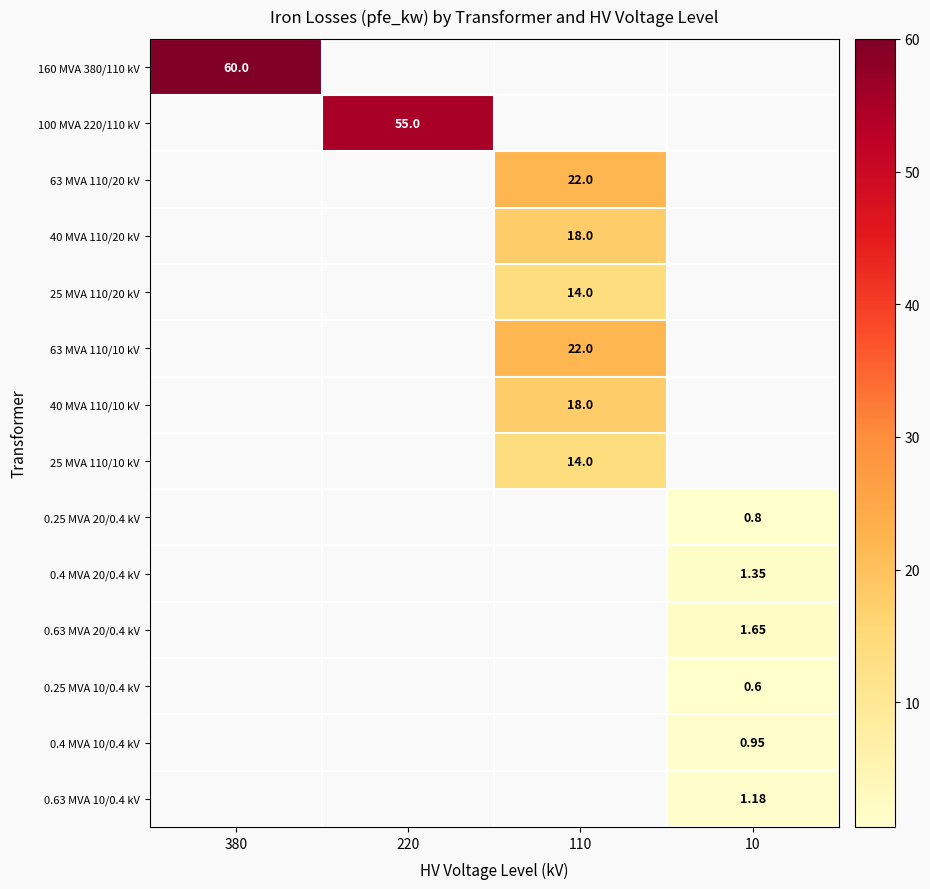

Is it true that 25 MVA 110/10 kV equals 14.0 at 110?

True